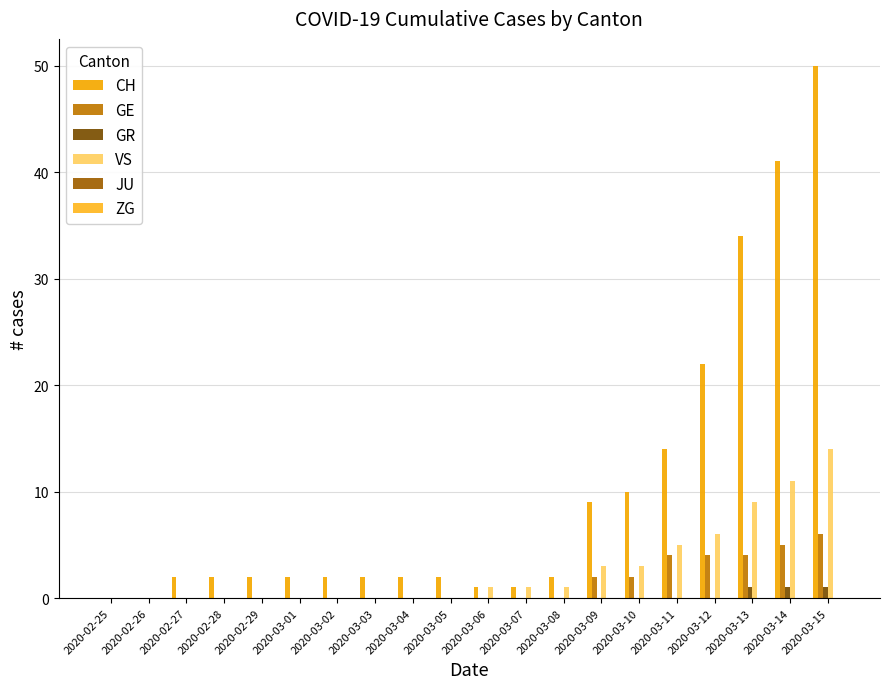

What is the label of the 19th bar from the right?

2020-02-26